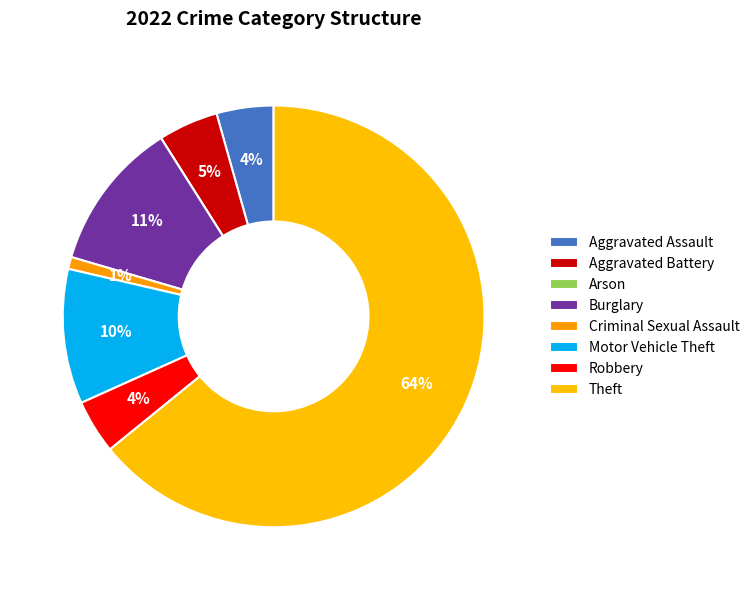

Count the number of slices in the pie.

8